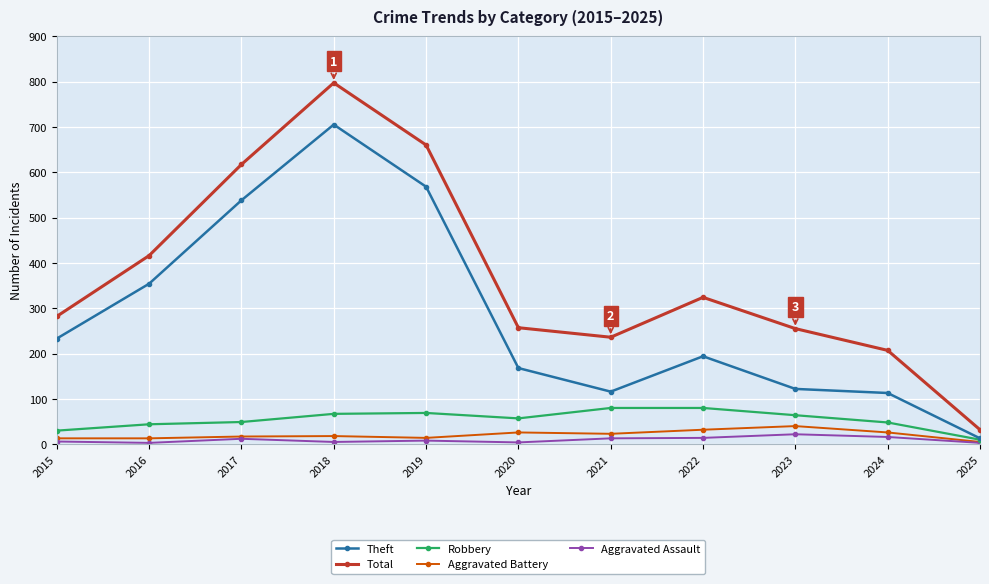

What is the value of the Robbery point at the 7th from the left?

80